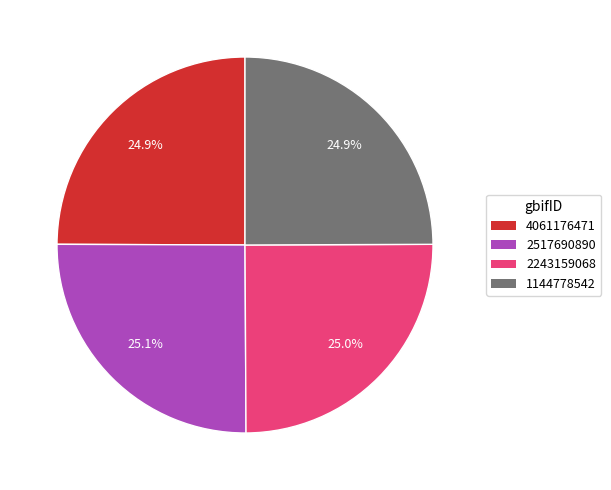

How many slices are in this pie chart?

4